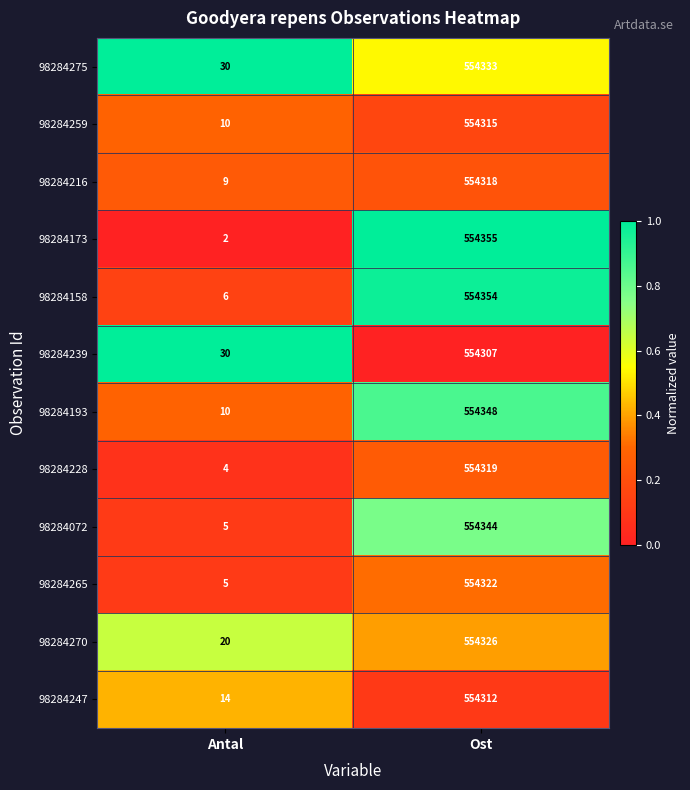

Read the 98284158 value at Ost.

554354